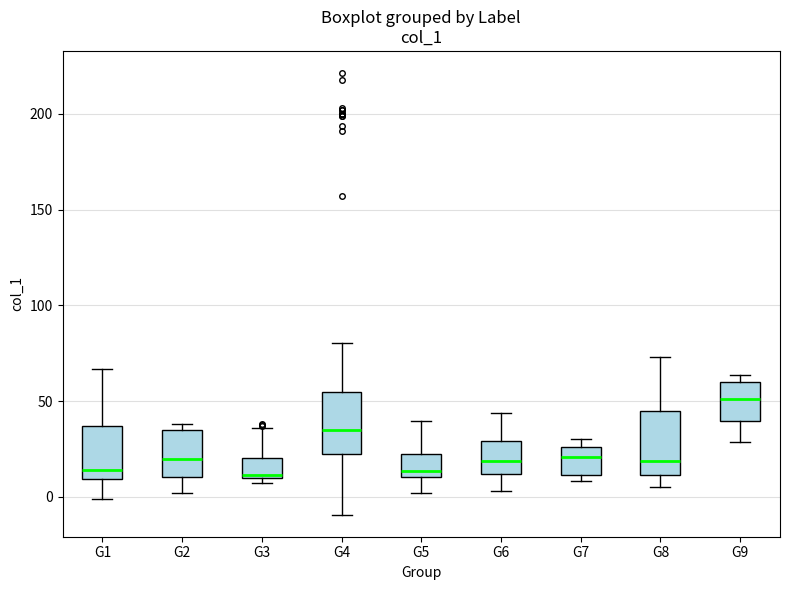

Where does the median line of the box for G7 sit on the y-axis? The values are not printed on the chart, so give them approximately, as read against the axis.

20